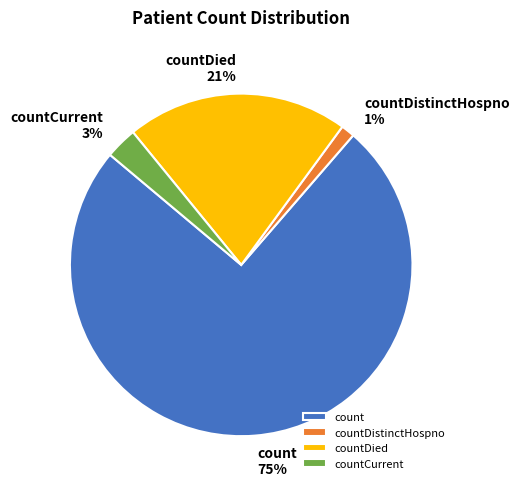

Combined, do count and countDistinctHospno account for over 50%?

Yes